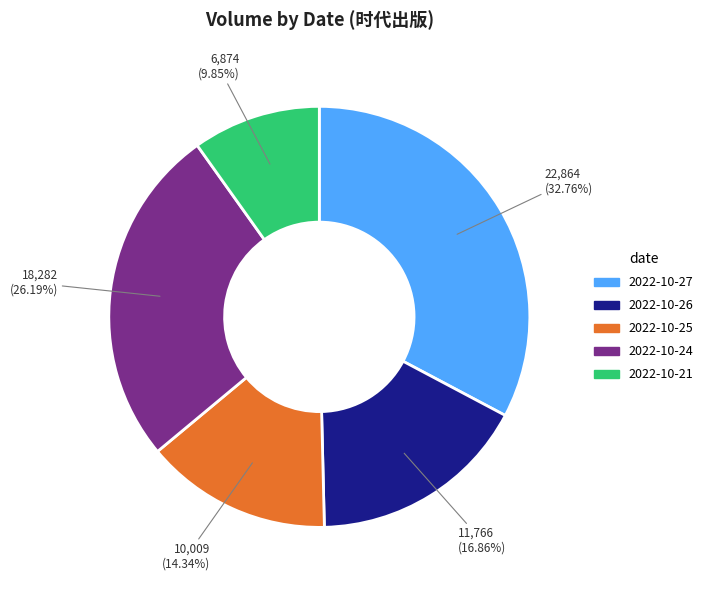

Is it true that 2022-10-27 is 33% of the pie?

True